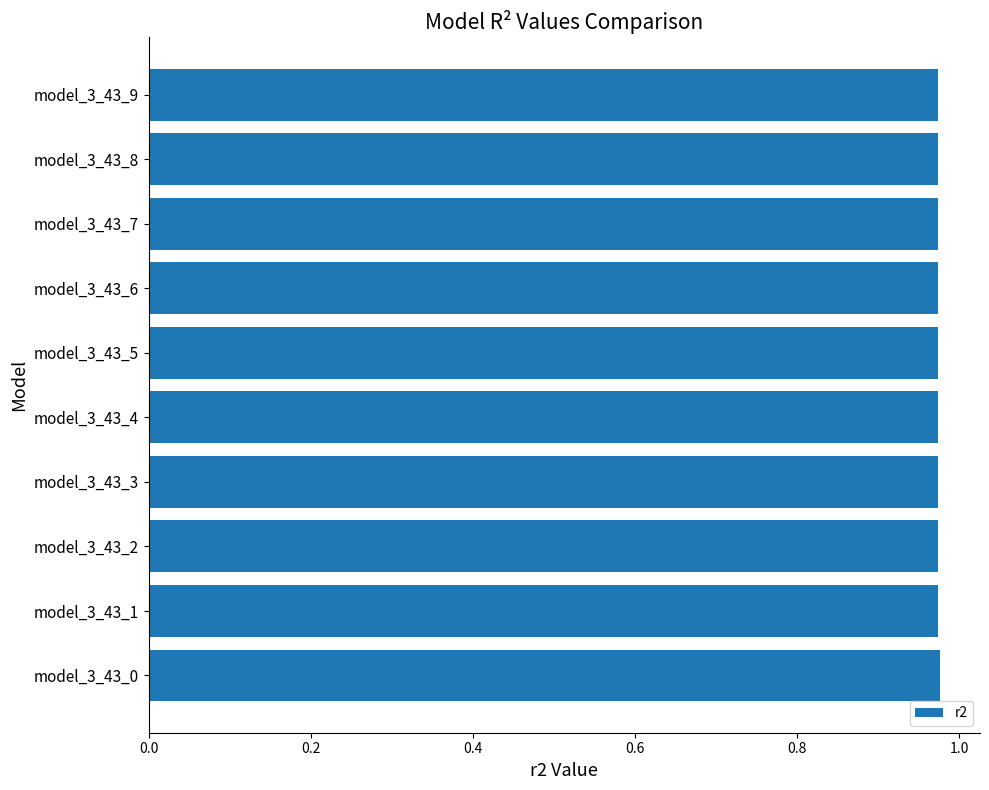

Count the values in the range 0 to 1.

10